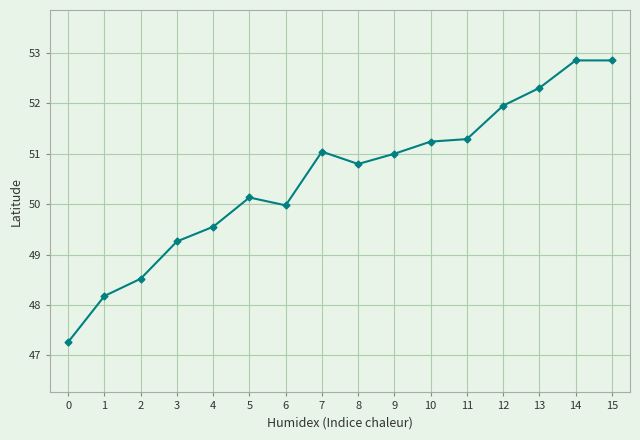

What is the ratio of the value at 12 to the value at 0?

1.1